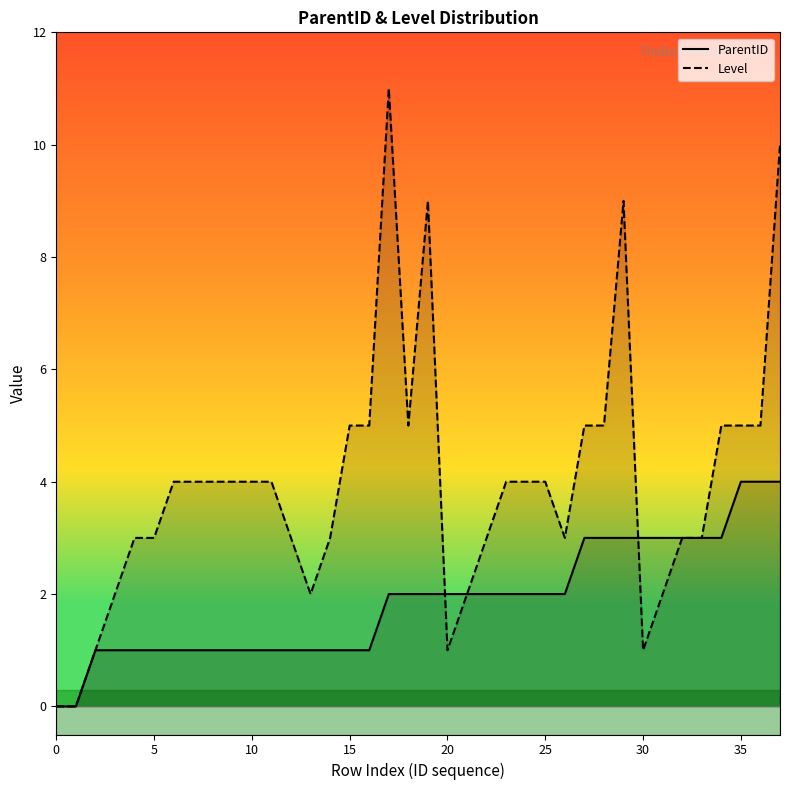

What is the difference between the highest and lowest values at 15?

4